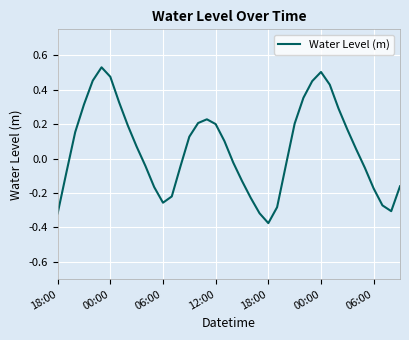

What is the difference between the maximum and minimum values?

0.9